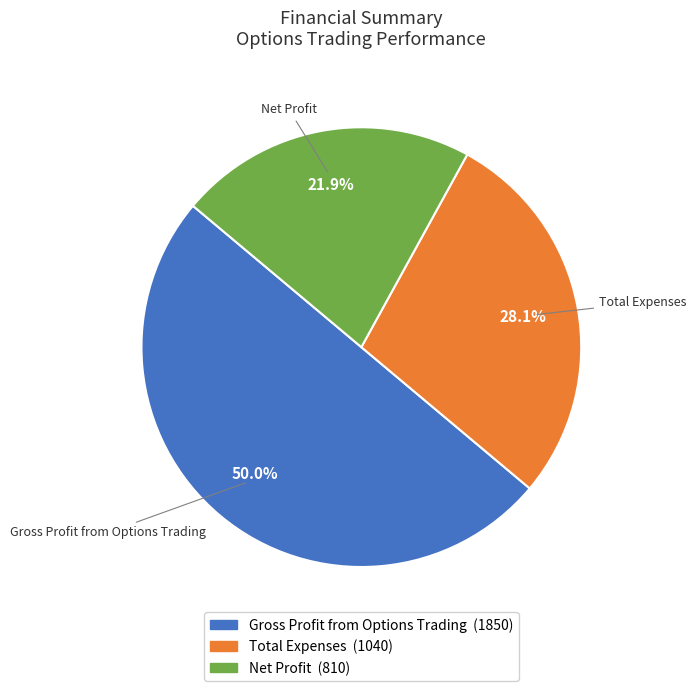

To the nearest percent, what is the average slice percentage?

33%